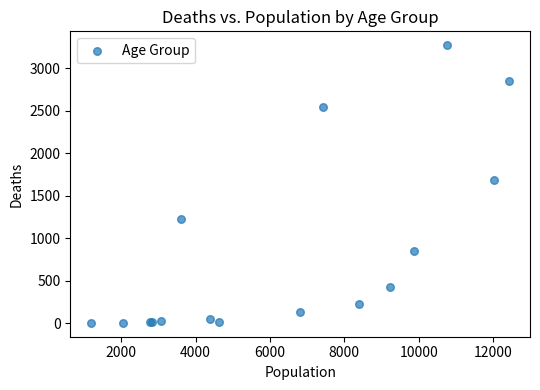

What Y value in the scatter plot is closest to 1638?

1690